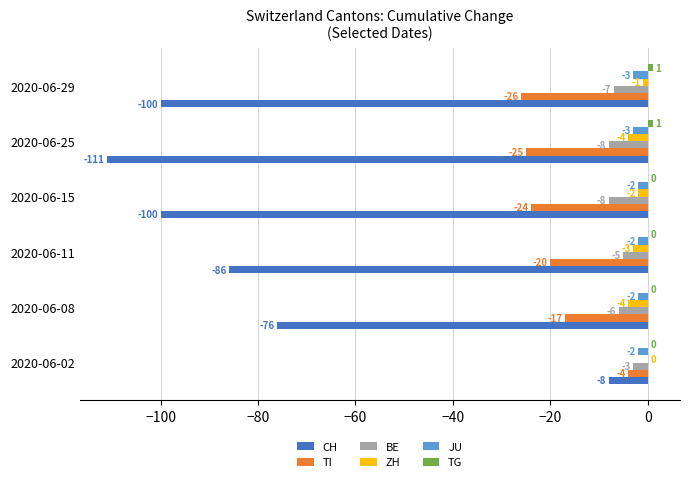

What is the sum of all JU values?

-14